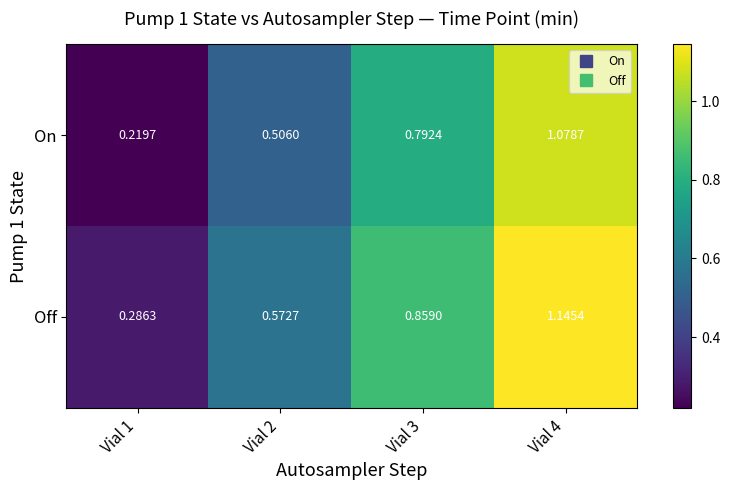

Rank the series at Vial 2 from lowest to highest value.

On, Off